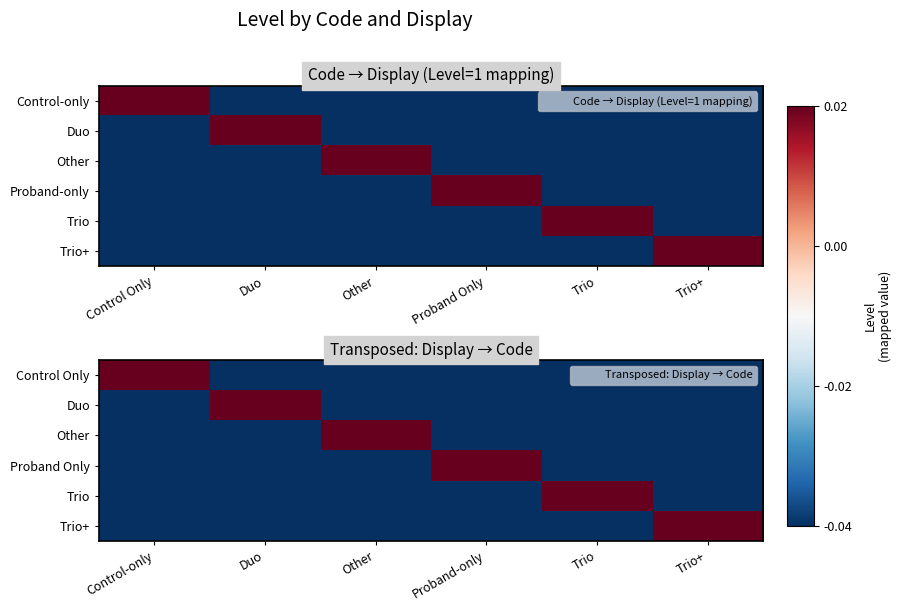

At which category does the chart reach its minimum across all series?

Duo